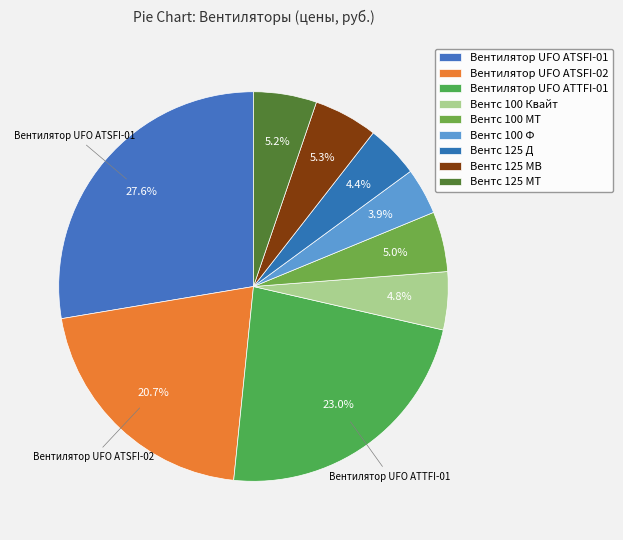

How many slices are in this pie chart?

9